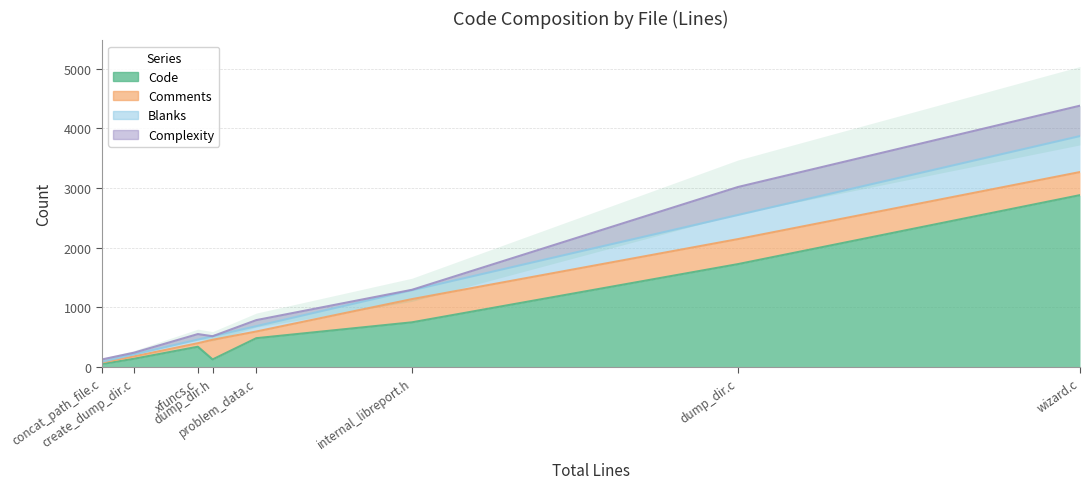

Is it true that Blanks equals 541 at dump_dir.c?

False